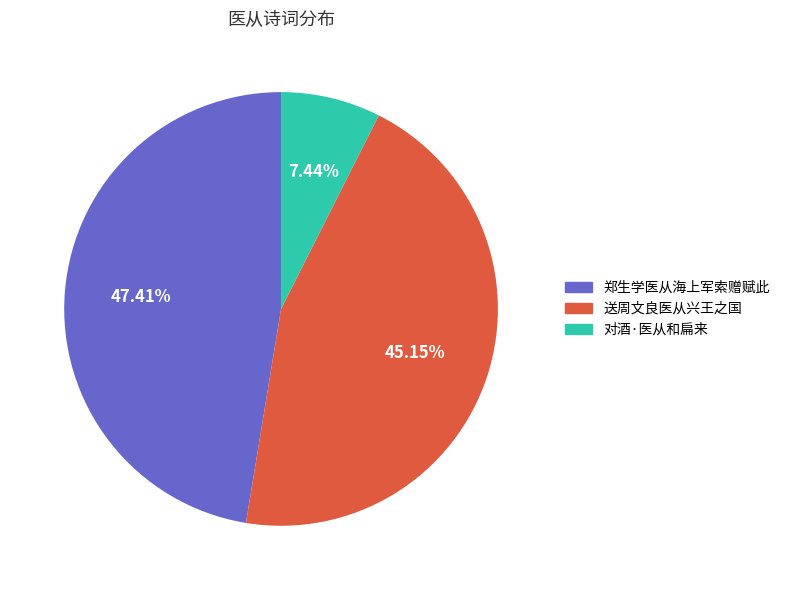

What percentage do 送周文良医从兴王之国 and 对酒·医从和扁来 together represent?

52.6%